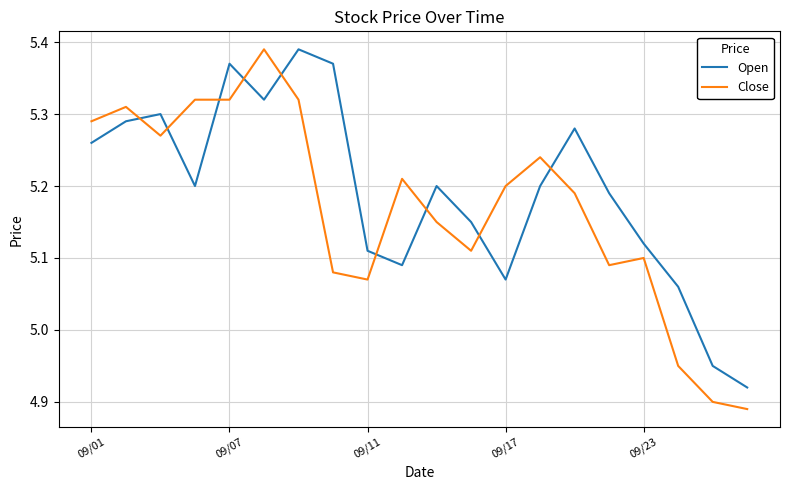

Rank the series by their average value, from lowest to highest.

Close, Open